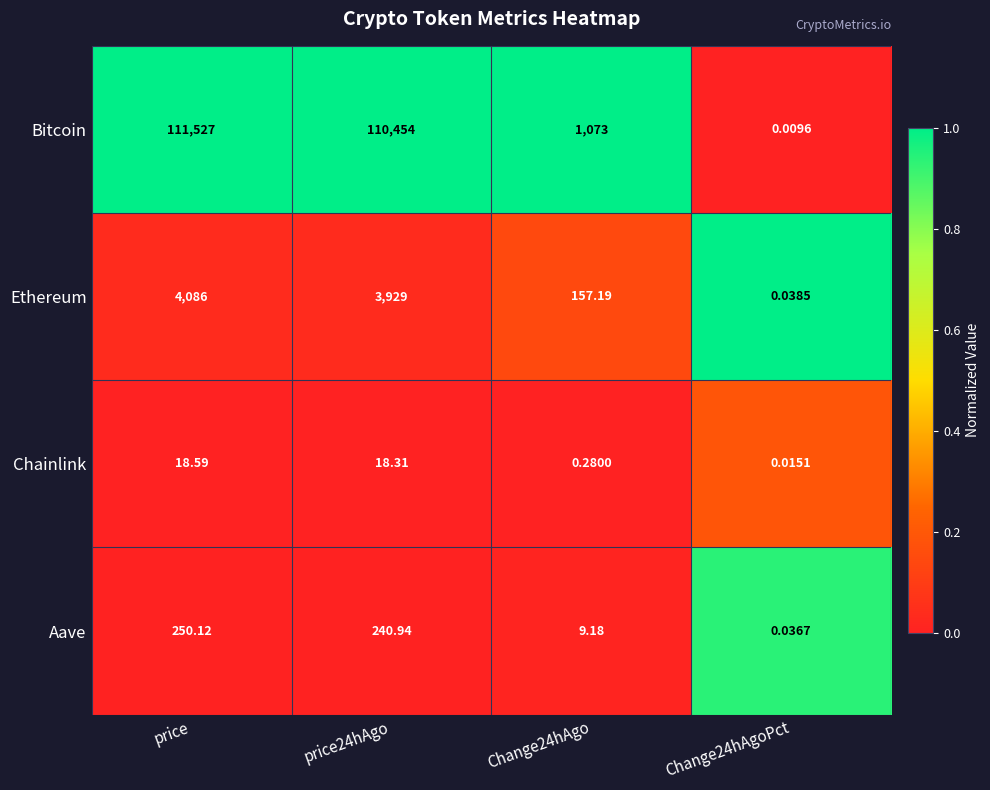

Which series has the largest total across all categories?

Bitcoin